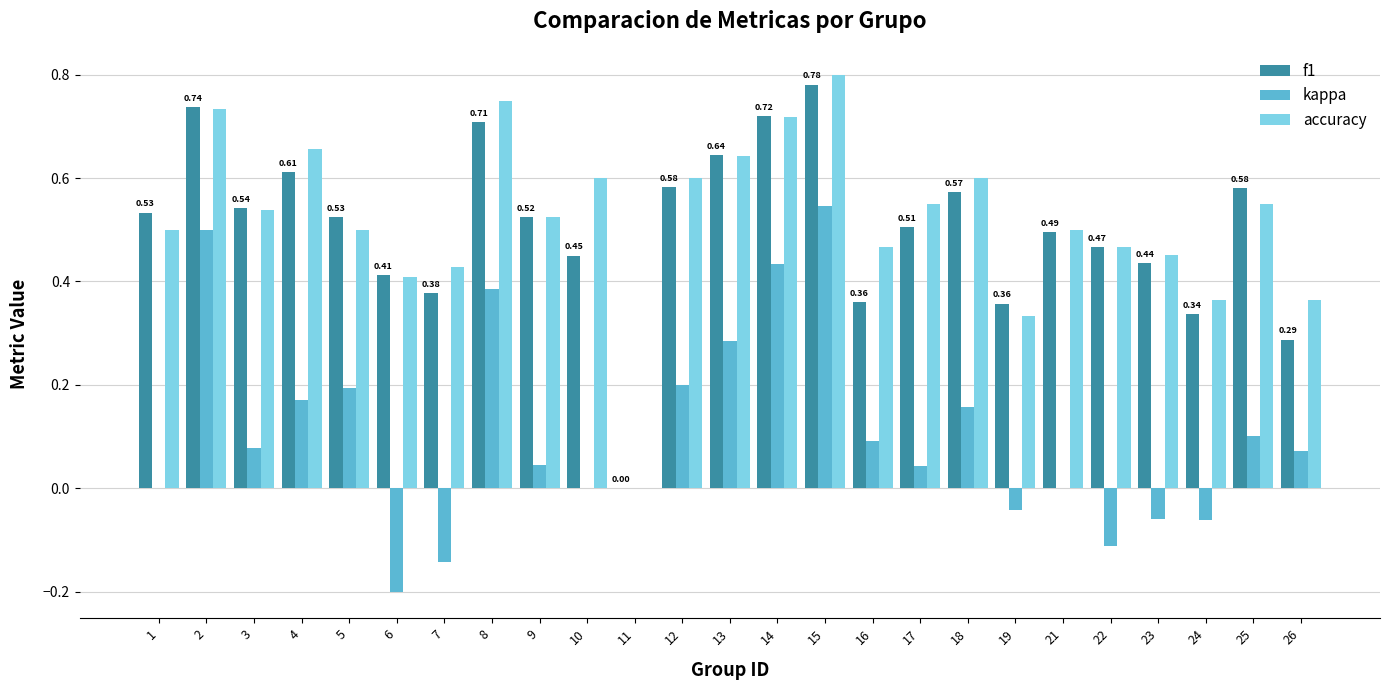

Between 19 and 23, which series saw the biggest shift?

accuracy